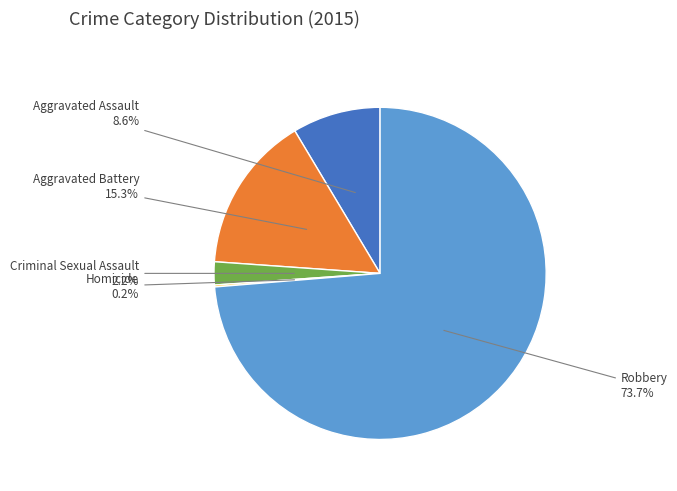

What is the largest slice in the pie chart?

Robbery